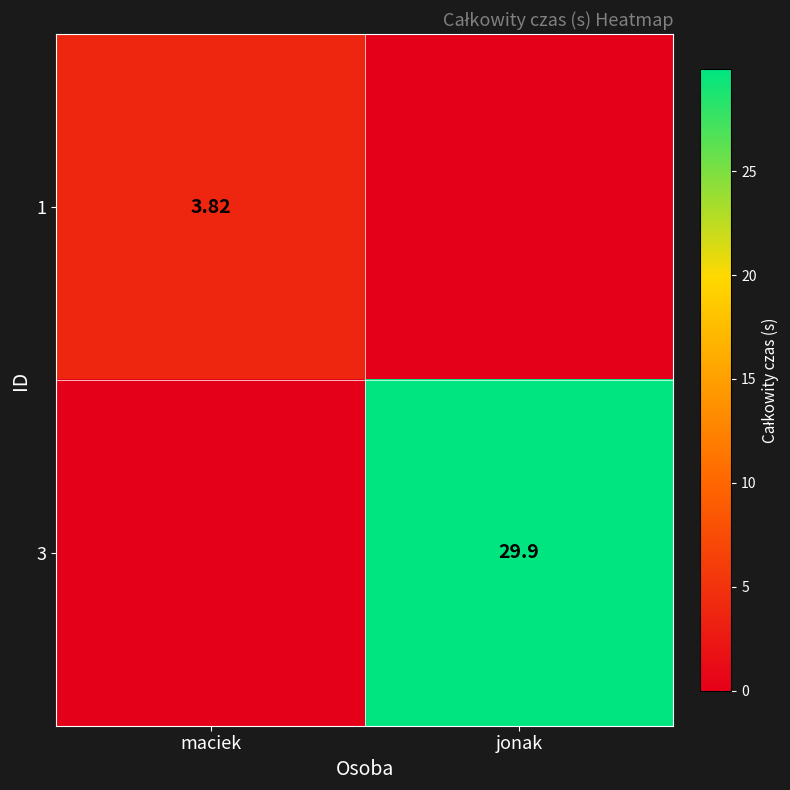

Is the value of 1 at maciek greater than the value of 3 at jonak?

No